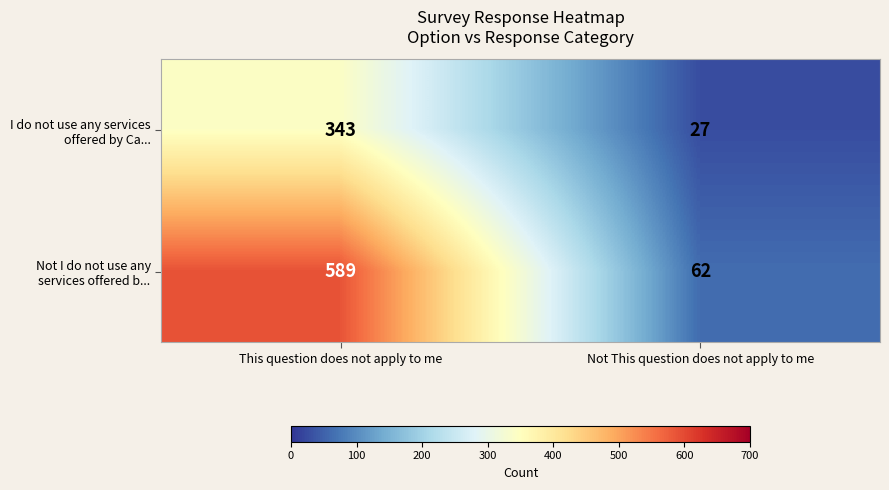

What is the total value across all series at This question does not apply to me?

932